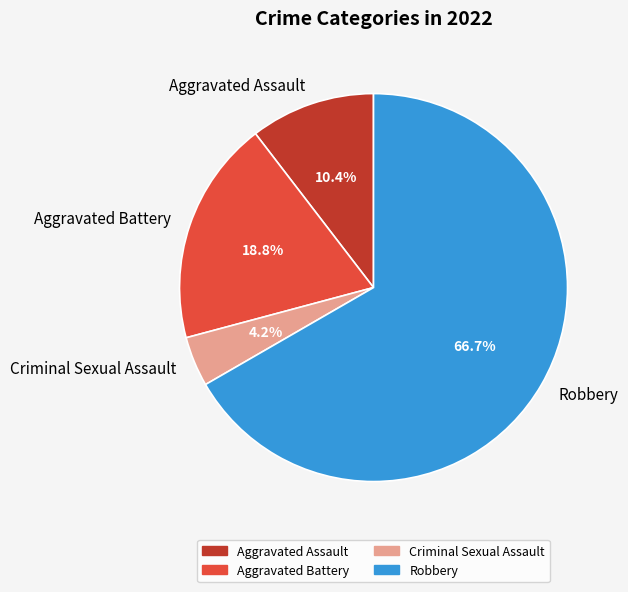

Approximately how many times larger is the value at Criminal Sexual Assault compared to Aggravated Assault?

0.4